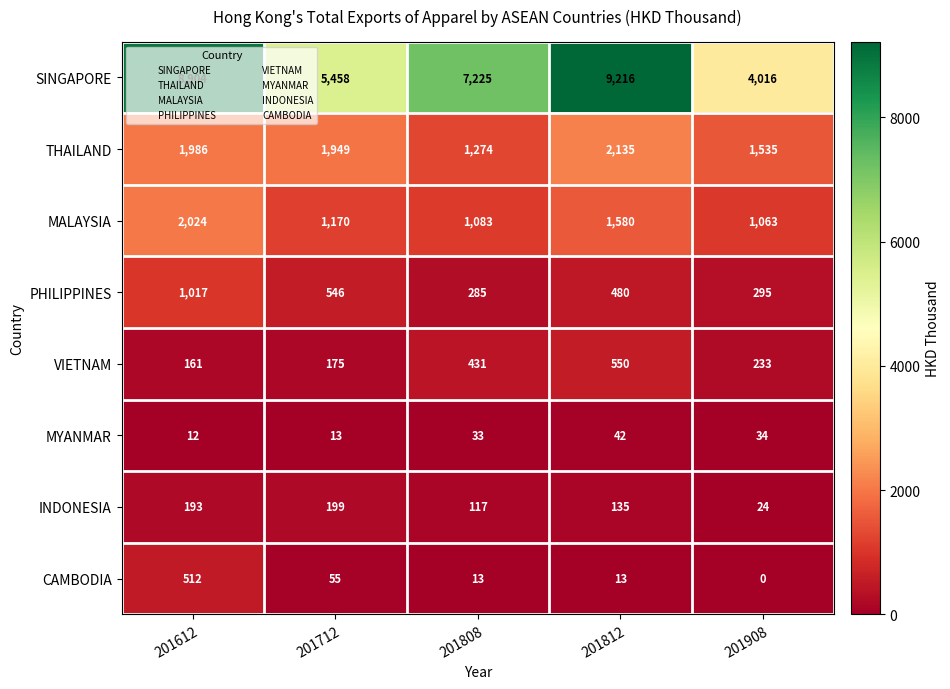

Between 201808 and 201812, which series saw the biggest shift?

SINGAPORE